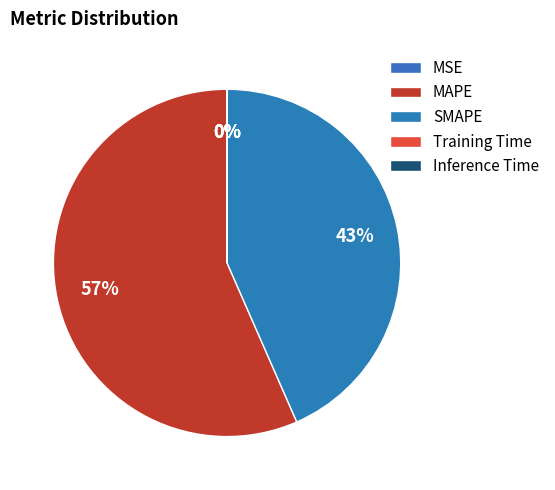

Which category has the biggest portion of the pie?

MAPE